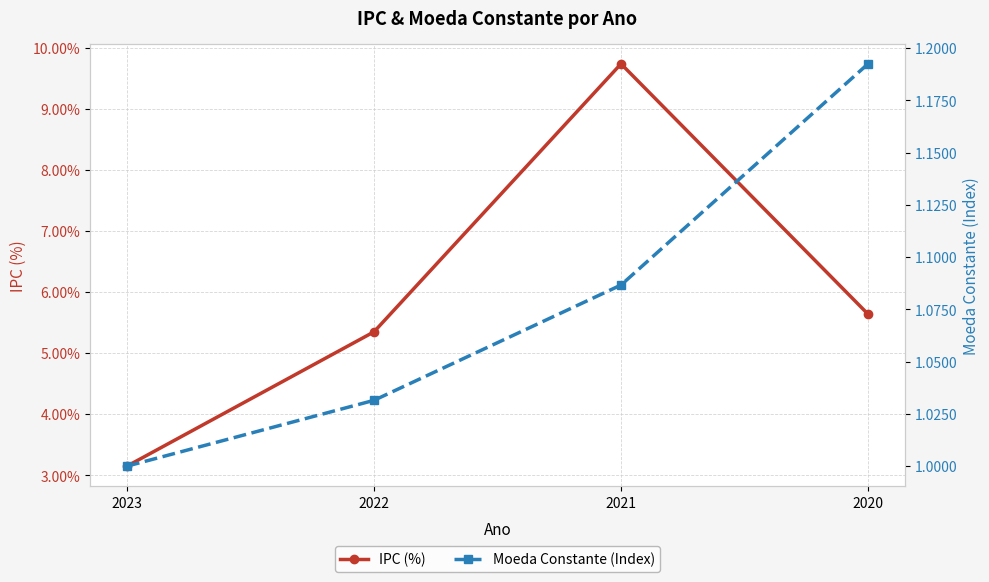

True or false: Moeda Constante (Index) and IPC (%) intersect in this chart.

False